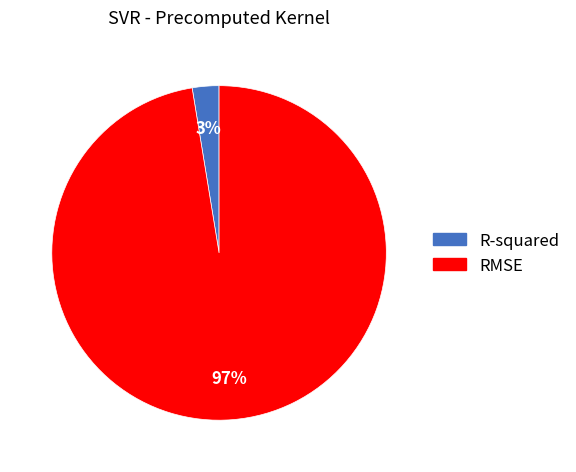

To the nearest percent, what percentage of the pie is R-squared?

3%